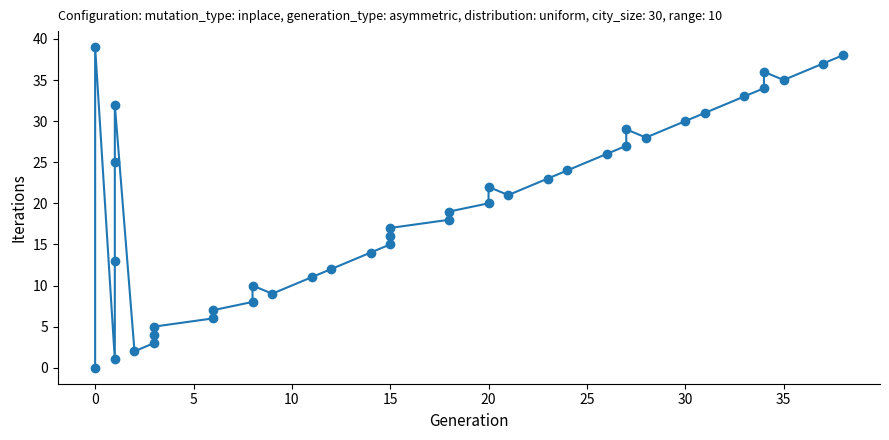

What is the value of the 11th point from the left?

13